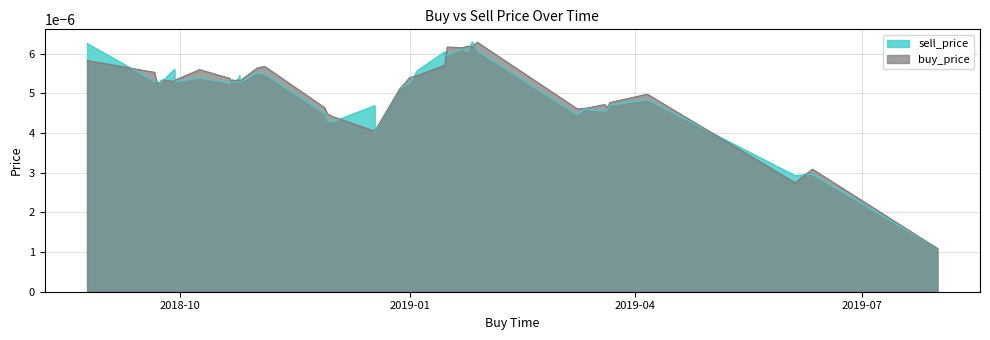

At 2018-10-21, list the series in order from smallest to largest.

sell_price, buy_price